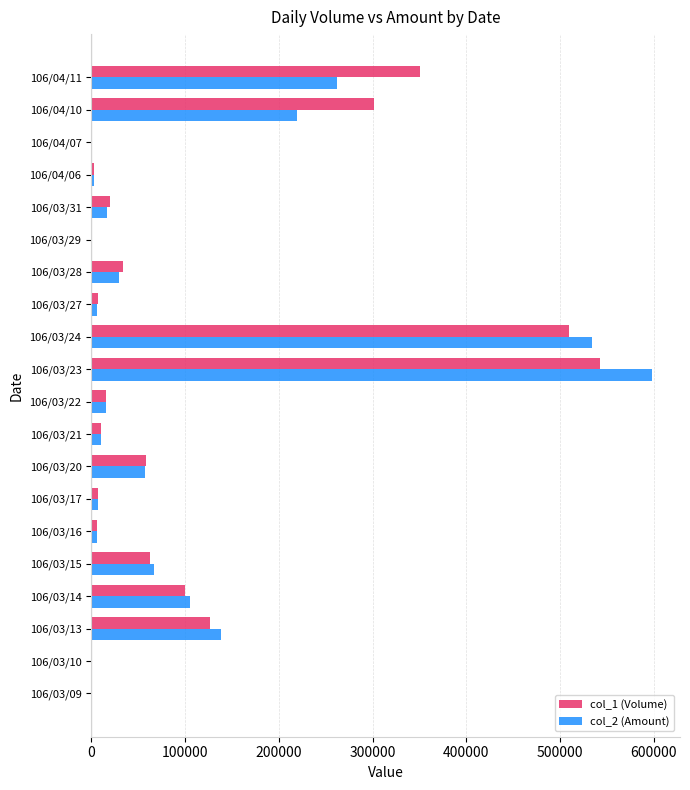

At which category is the sum across all series the highest?

106/03/23